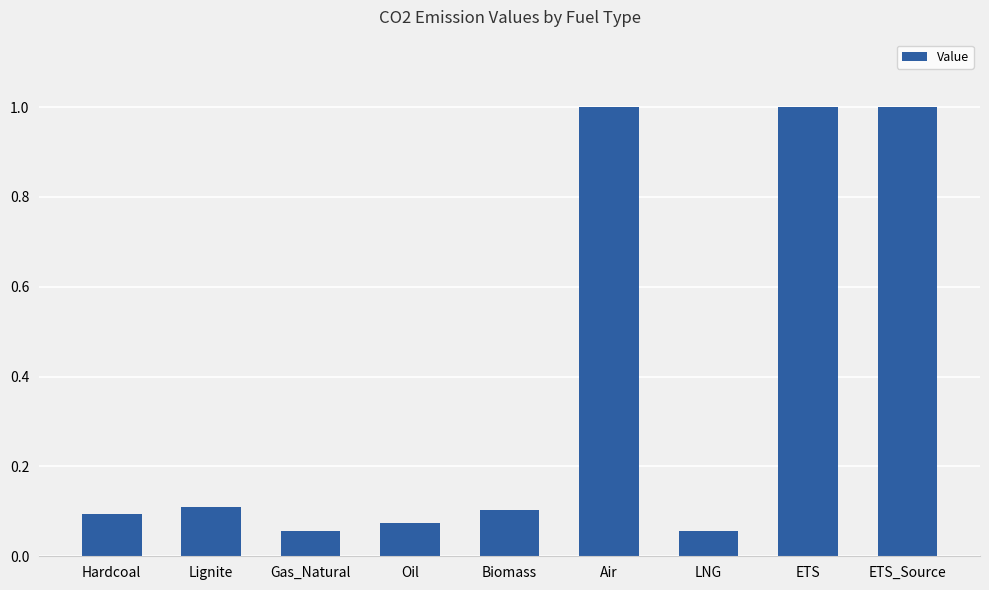

What is the sum of the values at Air and Biomass?

1.1